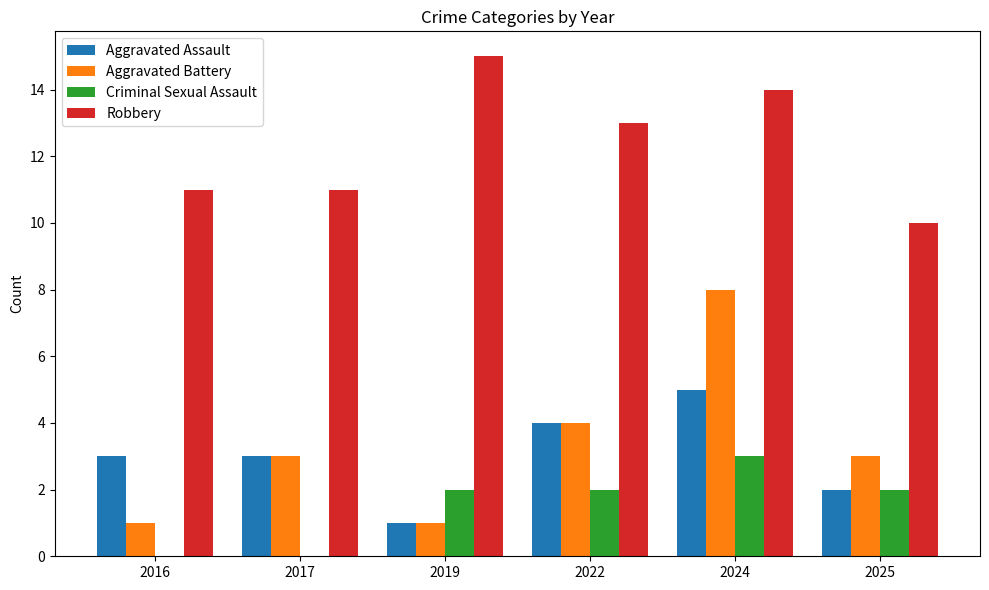

Which series changed the most between 2019 and 2024?

Aggravated Battery